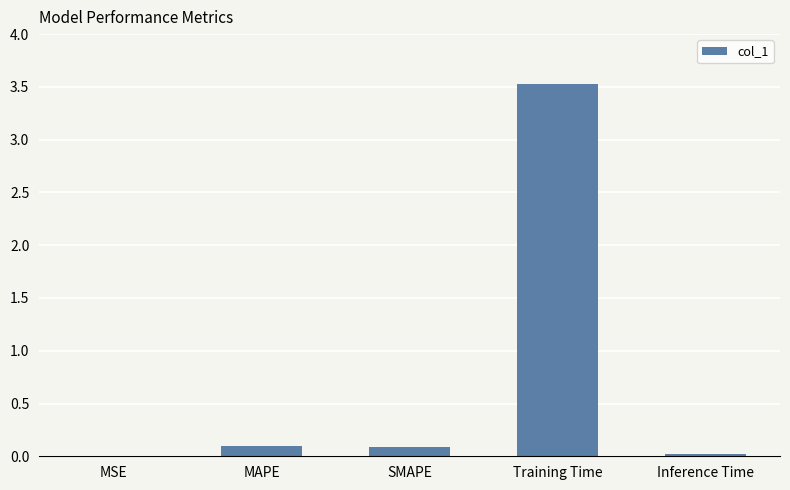

What is the maximum value shown in the chart?

3.5